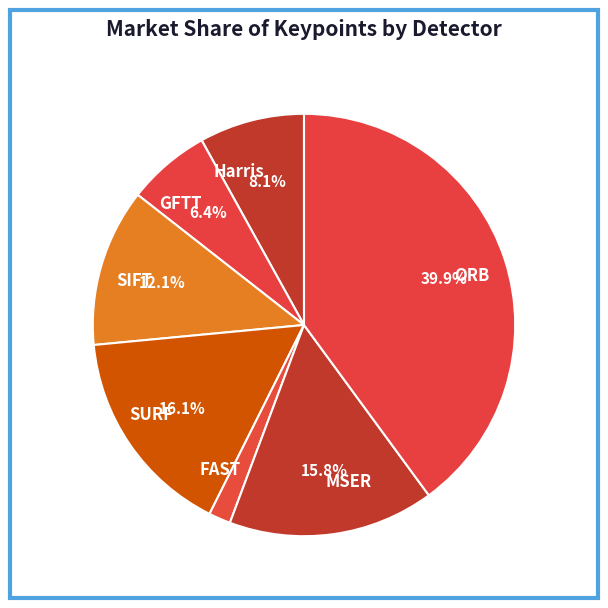

How many slices are in this pie chart?

7